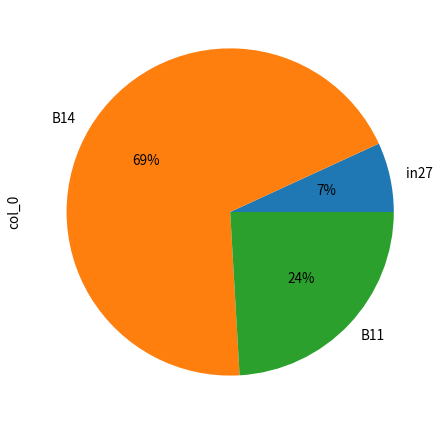

Between B14 and B11, which is larger?

B14